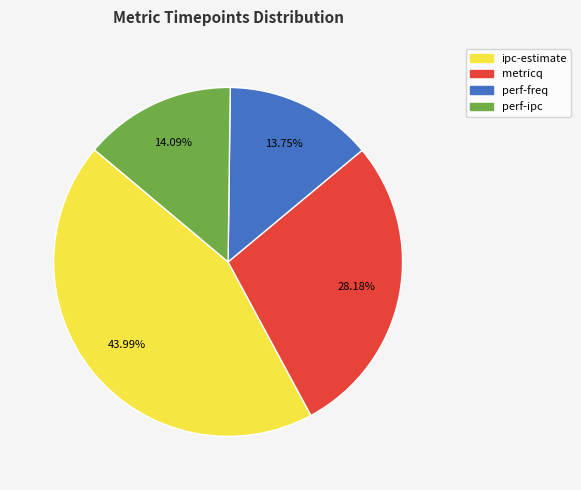

To the nearest percent, what portion does perf-ipc represent?

14%